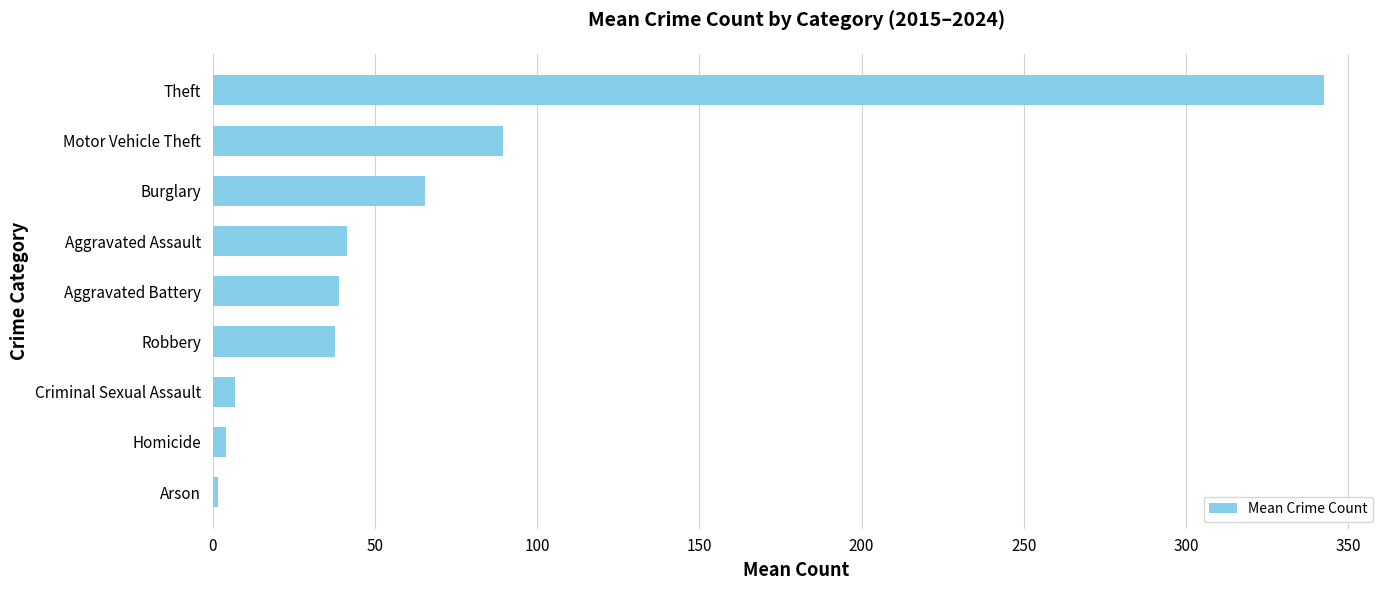

Where is the data nearest to the value 172?

Motor Vehicle Theft